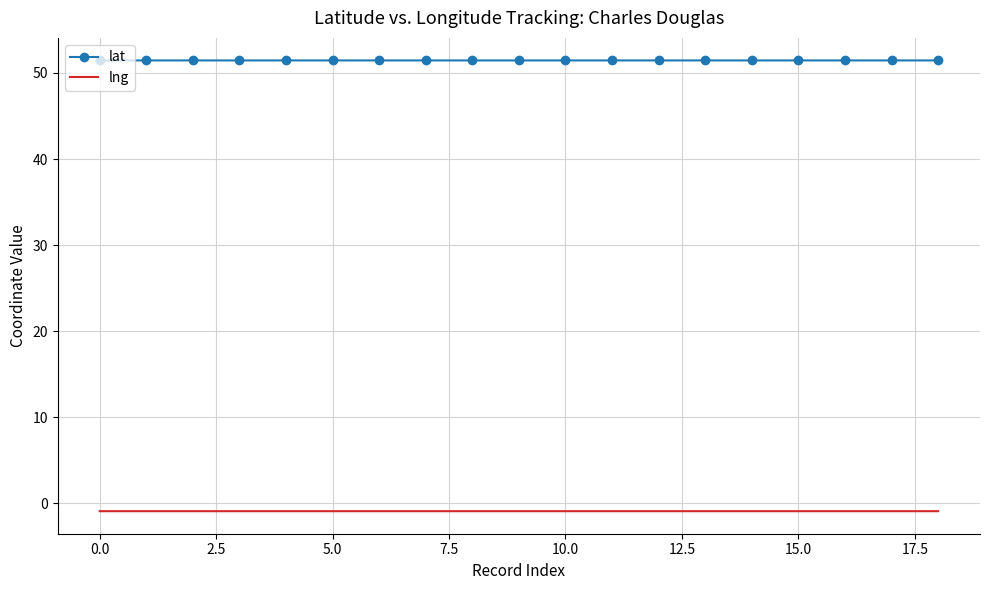

True or false: lng and lat cross at least once.

False